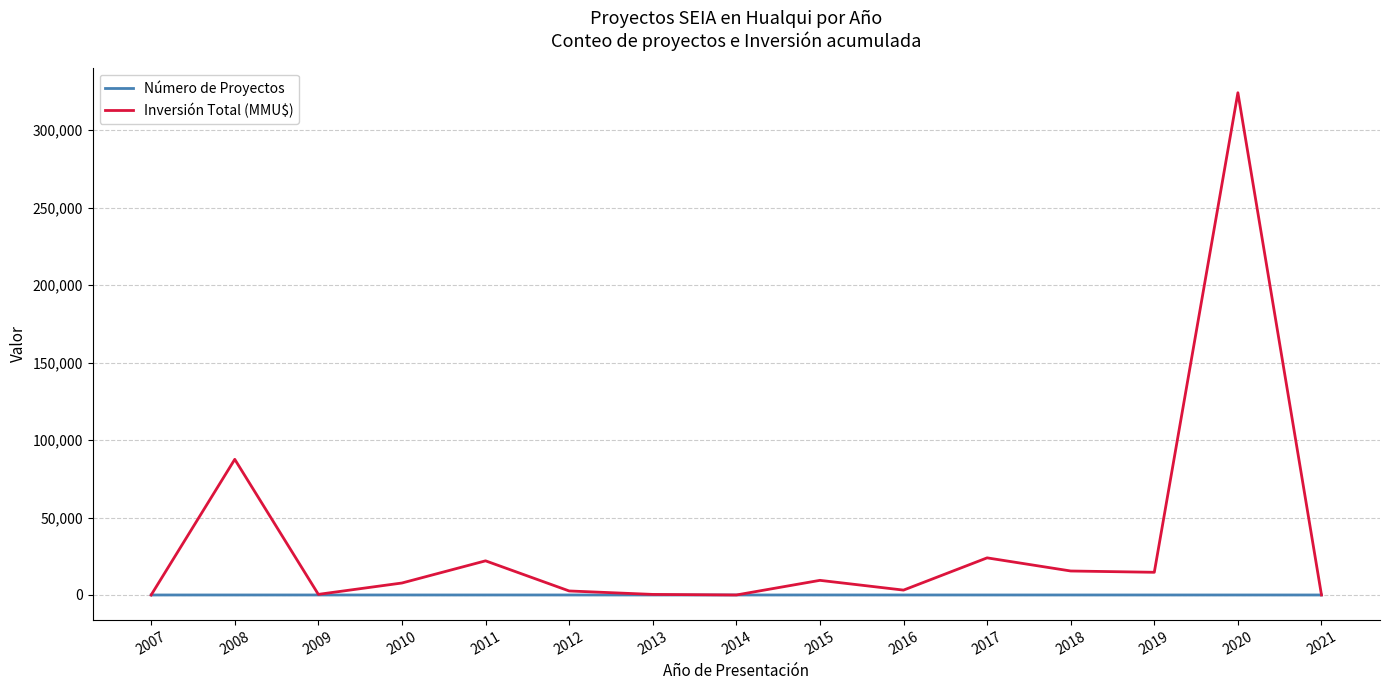

Is the value of Número de Proyectos at 2017 greater than the value of Inversión Total (MMU$) at 2010?

No